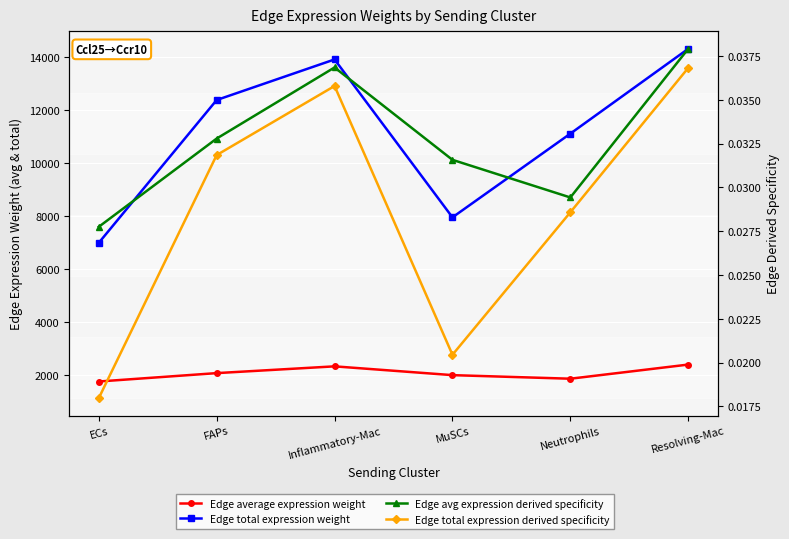

At Resolving-Mac, list the series in order from largest to smallest.

Edge total expression weight, Edge average expression weight, Edge avg expression derived specificity, Edge total expression derived specificity